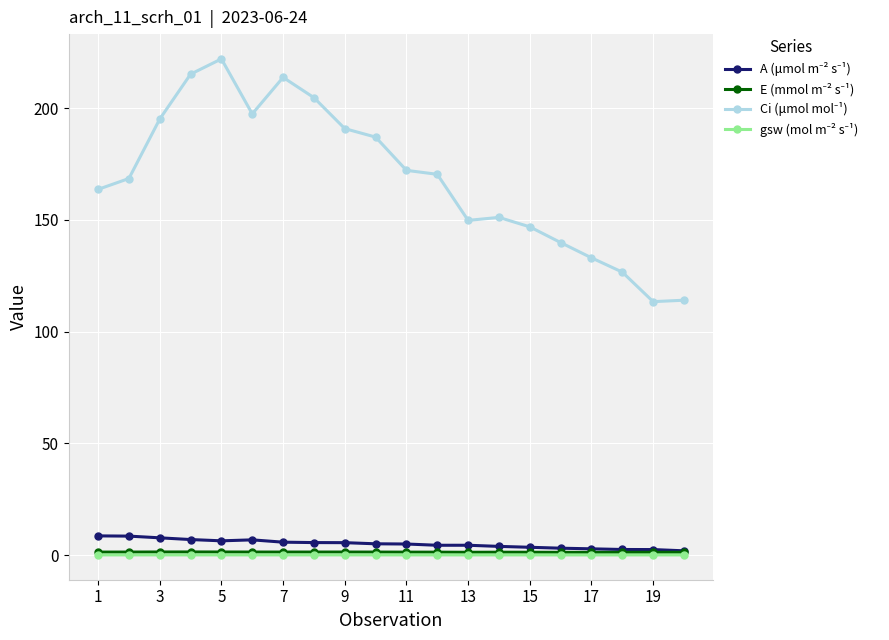

At how many categories does at least one series exceed 120?

18